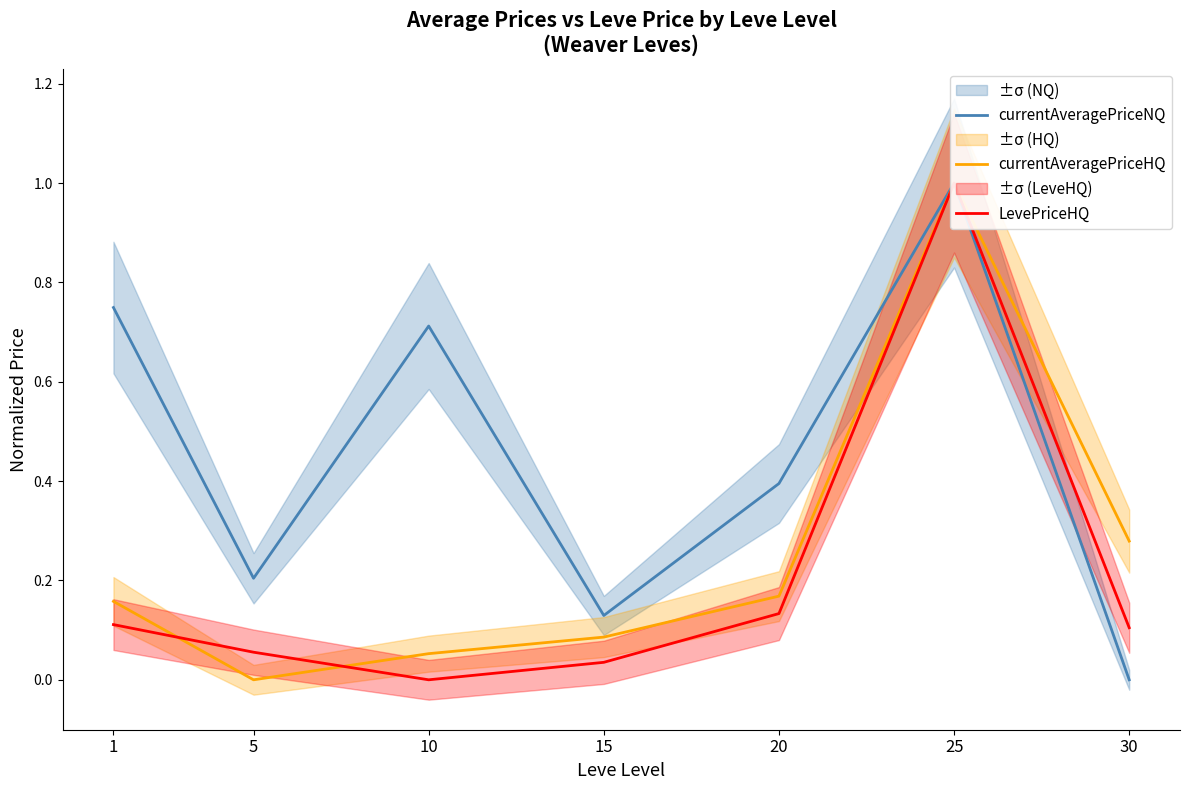

In LevePriceHQ, how many points are lower than both neighbors (excluding endpoints)?

1